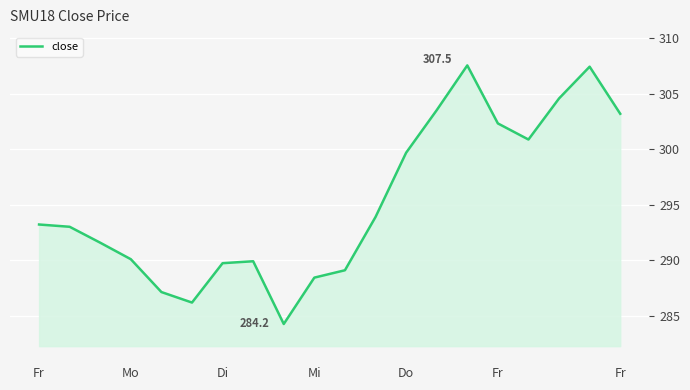

What is the maximum value shown in the chart?

307.5